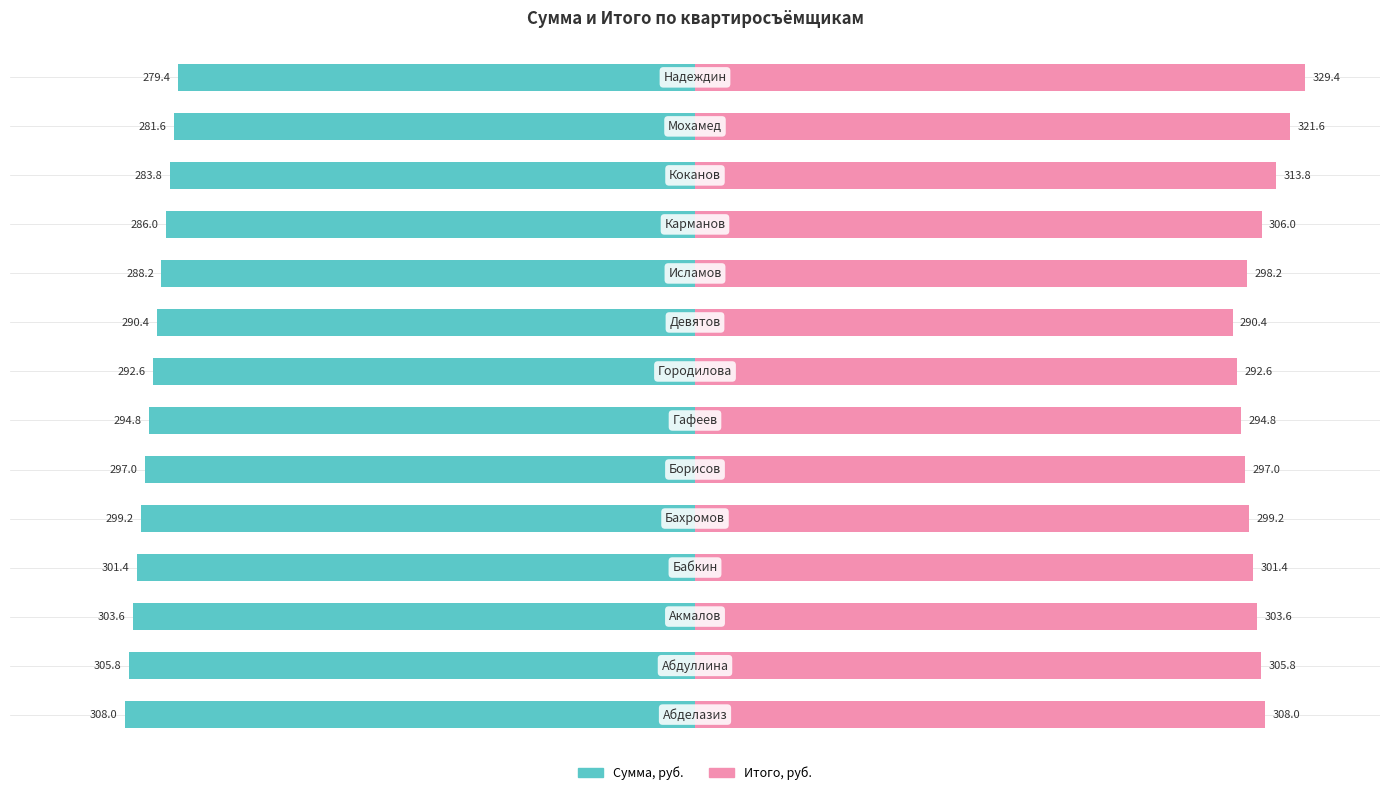

Between −400 and −200, which series saw the biggest shift?

Сумма, руб.